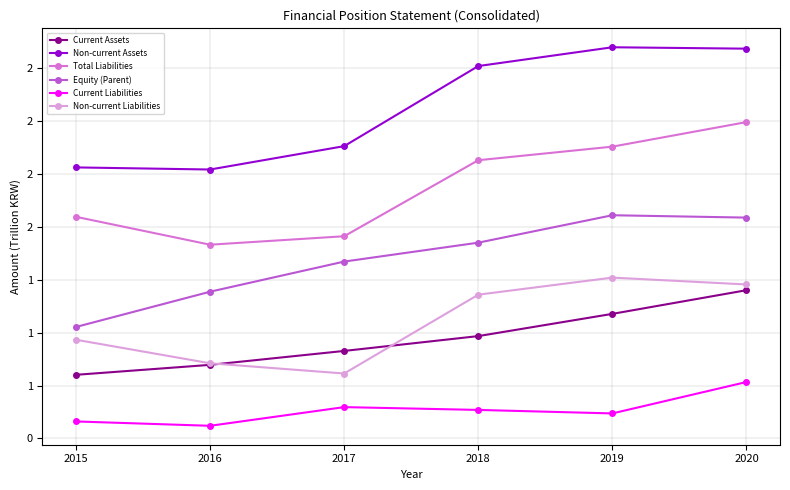

At 2017, list the series in order from smallest to largest.

Current Liabilities, Non-current Liabilities, Current Assets, Equity (Parent), Total Liabilities, Non-current Assets